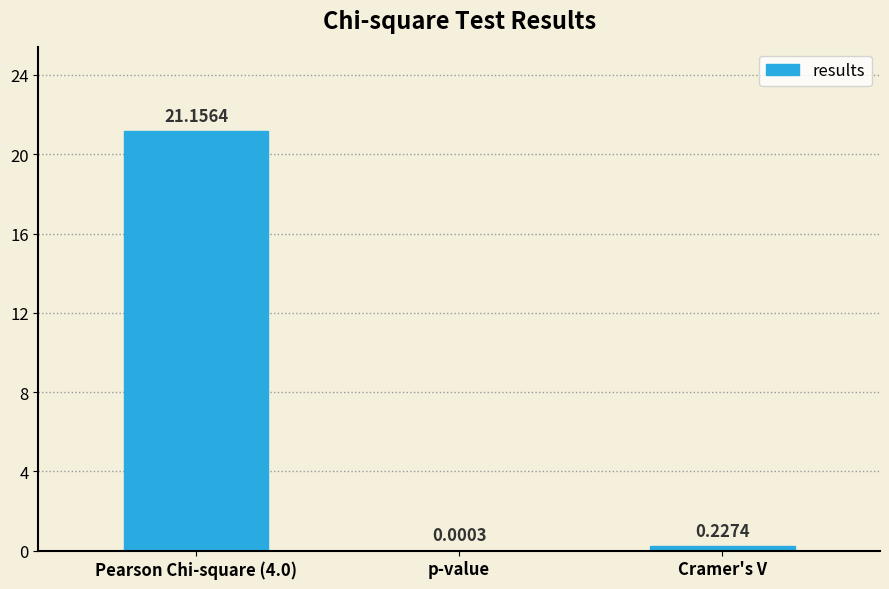

Between Cramer's V and Pearson Chi-square (4.0), which is larger?

Pearson Chi-square (4.0)